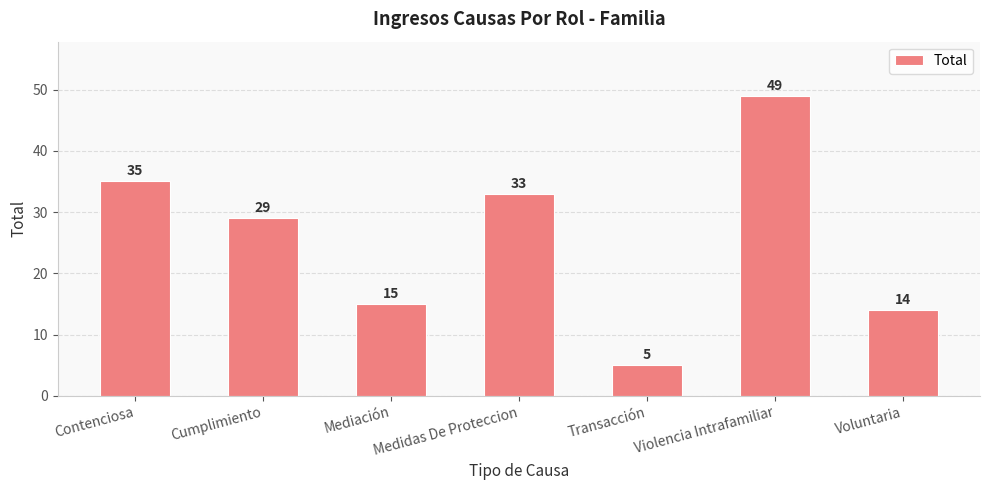

Reading left to right, extract all data points from this chart.

Contenciosa=35	Cumplimiento=29	Mediación=15	Medidas De Proteccion=33	Transacción=5	Violencia Intrafamiliar=49	Voluntaria=14